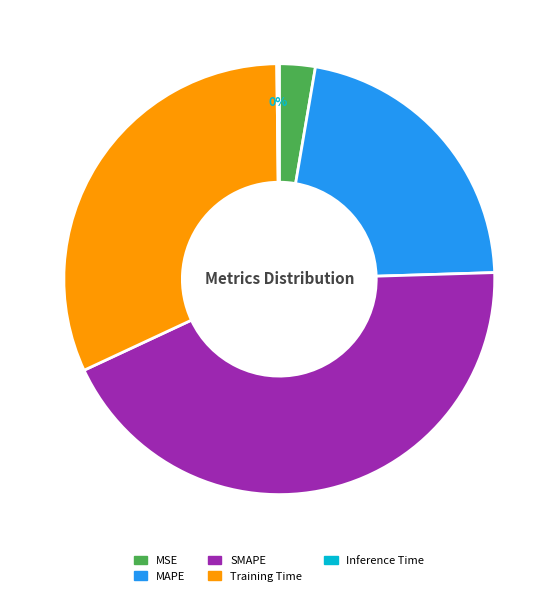

To the nearest percent, what is the combined percentage of MSE and MAPE?

25%